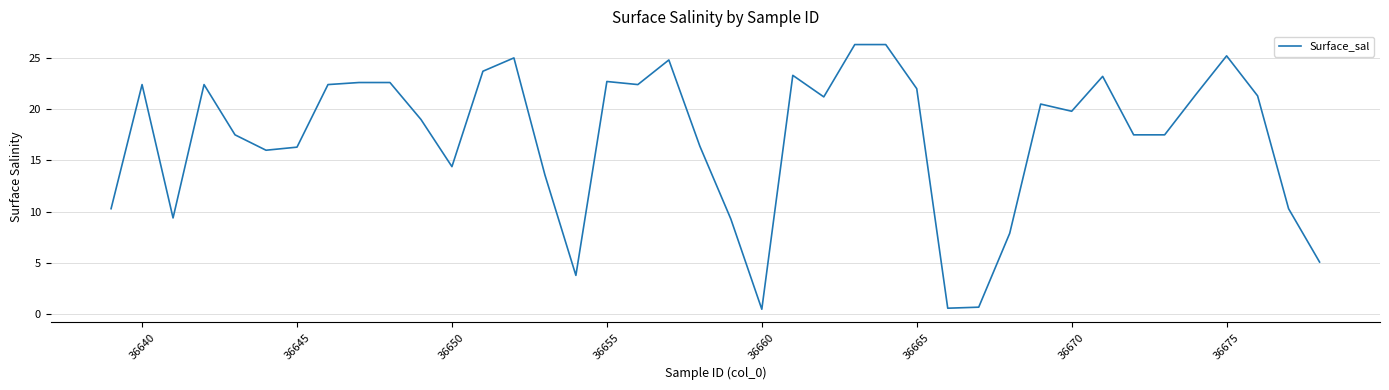

What is the difference between the maximum and minimum values?

25.8